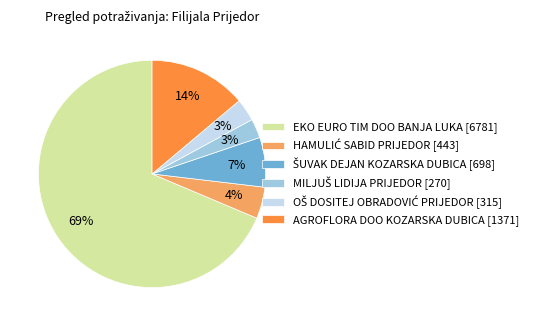

What percentage is the EKO EURO TIM DOO BANJA LUKA [6781] slice, to the nearest percent?

69%